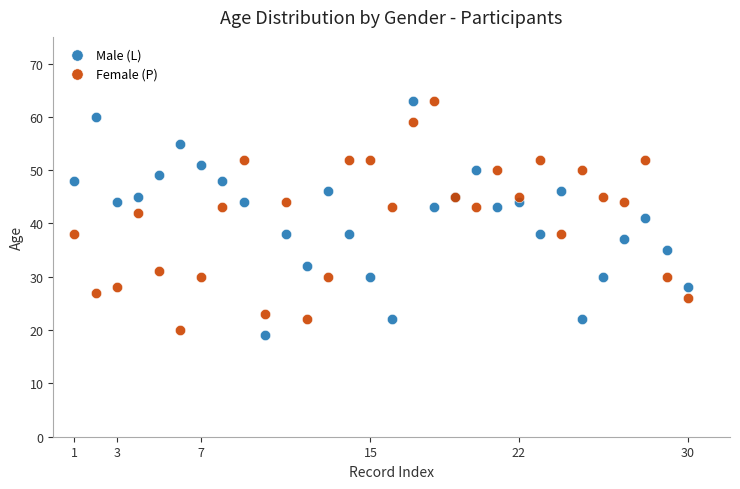

What are all the series names shown in the legend?

Male (L), Female (P)